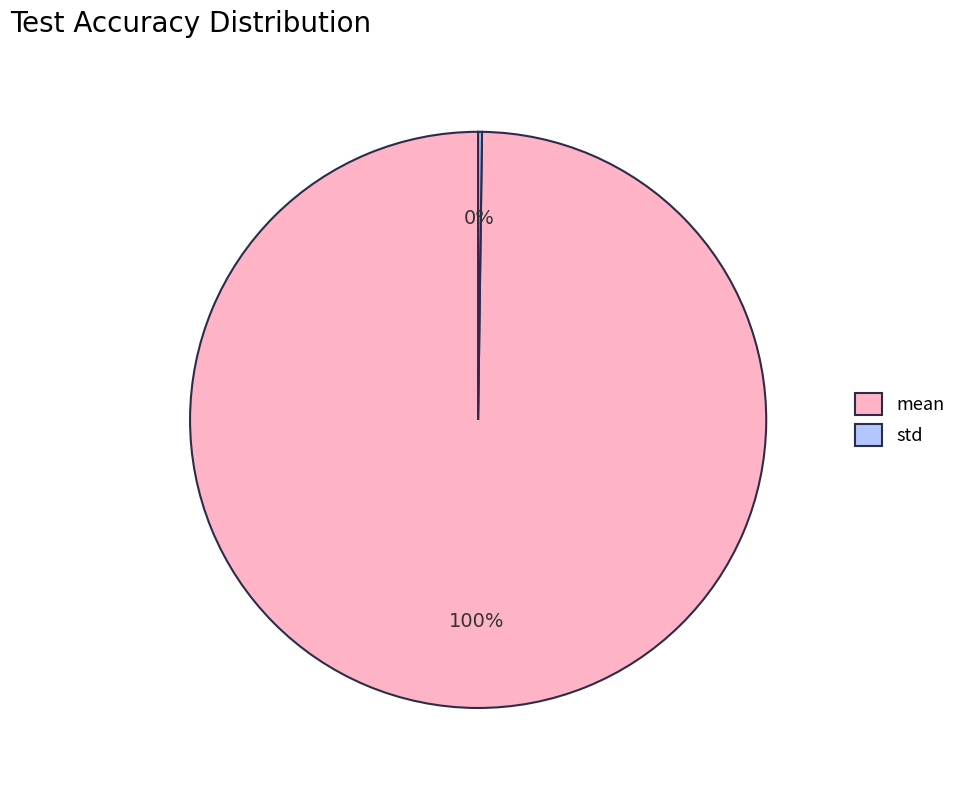

What is the majority slice?

mean